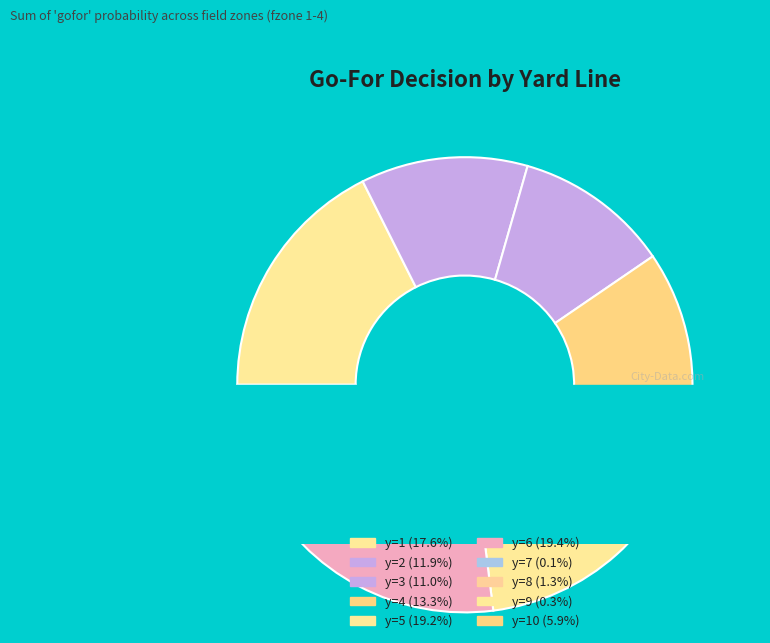

To the nearest percent, what is the average slice percentage?

10%